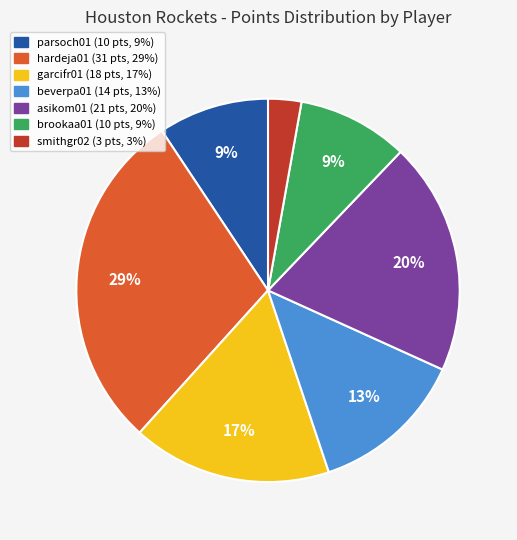

Does any single category account for the majority?

No